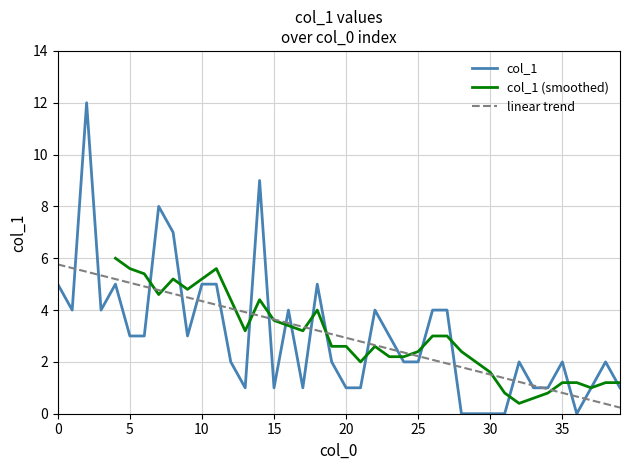

What is the change in value from 1 to 36?

-4